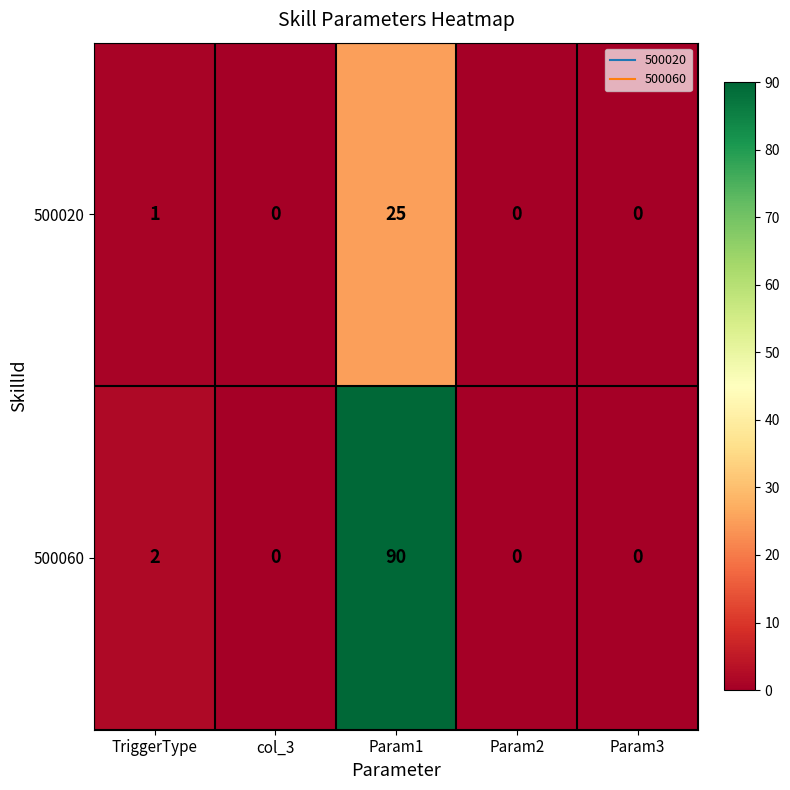

Reading left to right, extract all data points from this chart.

500020: TriggerType=1	col_3=0	Param1=25	Param2=0	Param3=0
500060: TriggerType=2	col_3=0	Param1=90	Param2=0	Param3=0